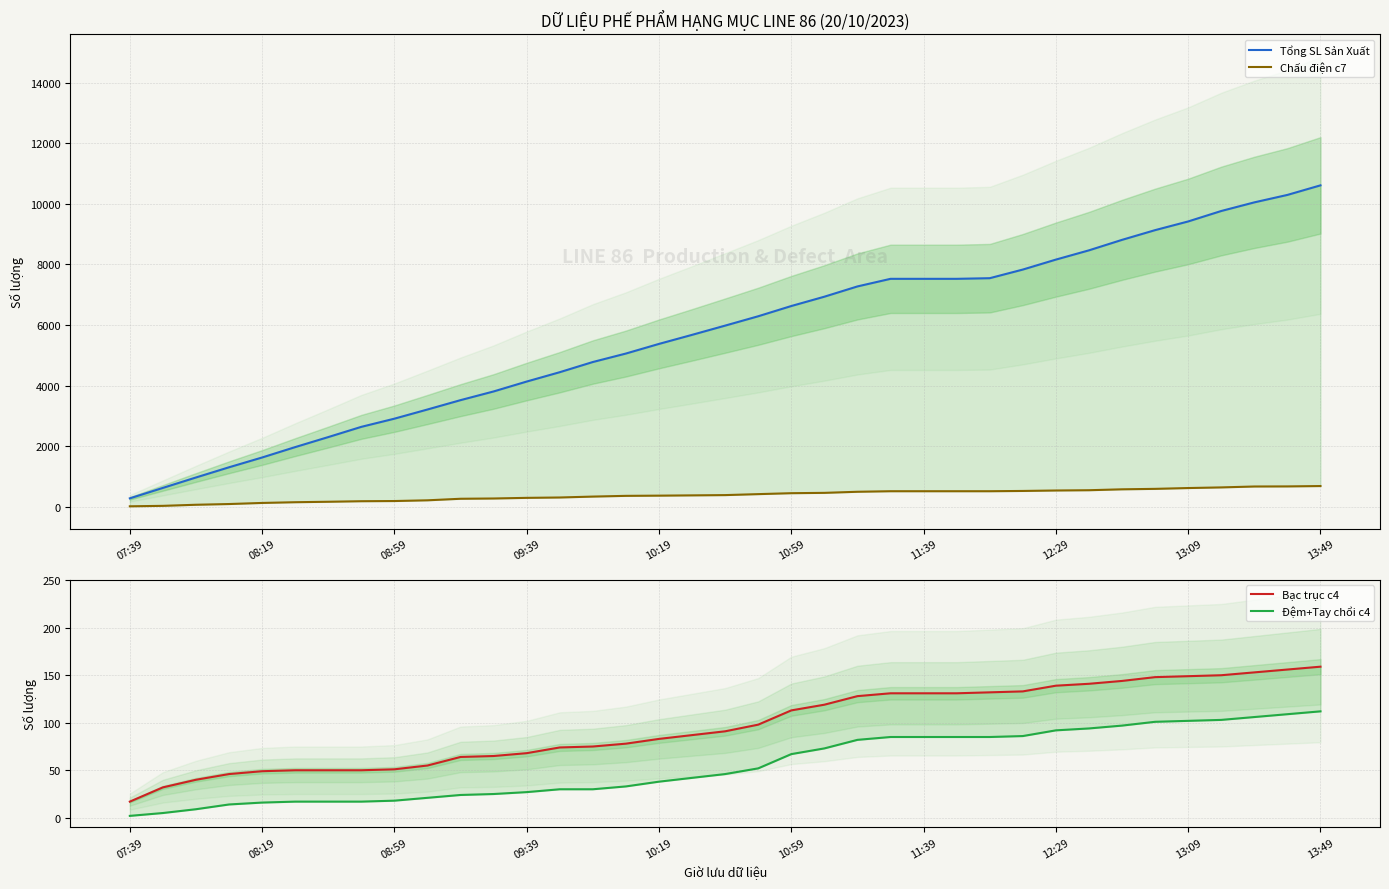

What is the difference between the highest and lowest values at 13:49?

10499